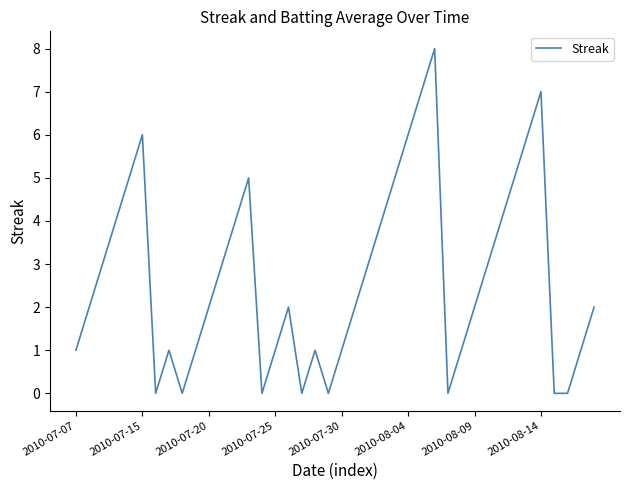

What is the difference between the maximum and minimum values?

8